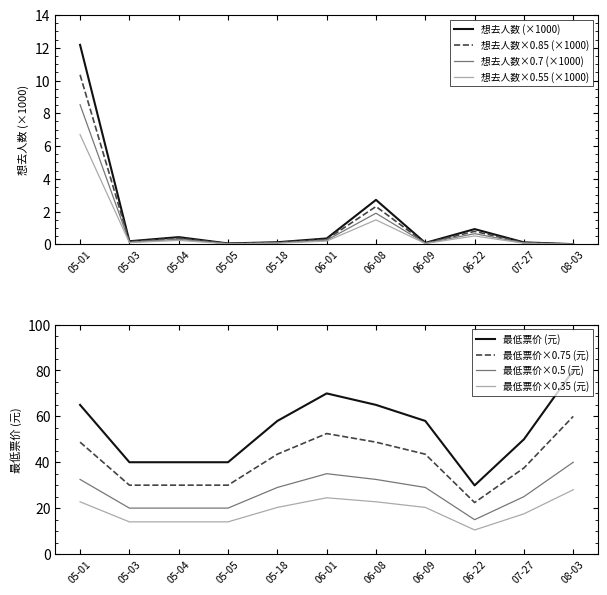

What is the highest value of the 想去人数 (×1000) series?

12.2